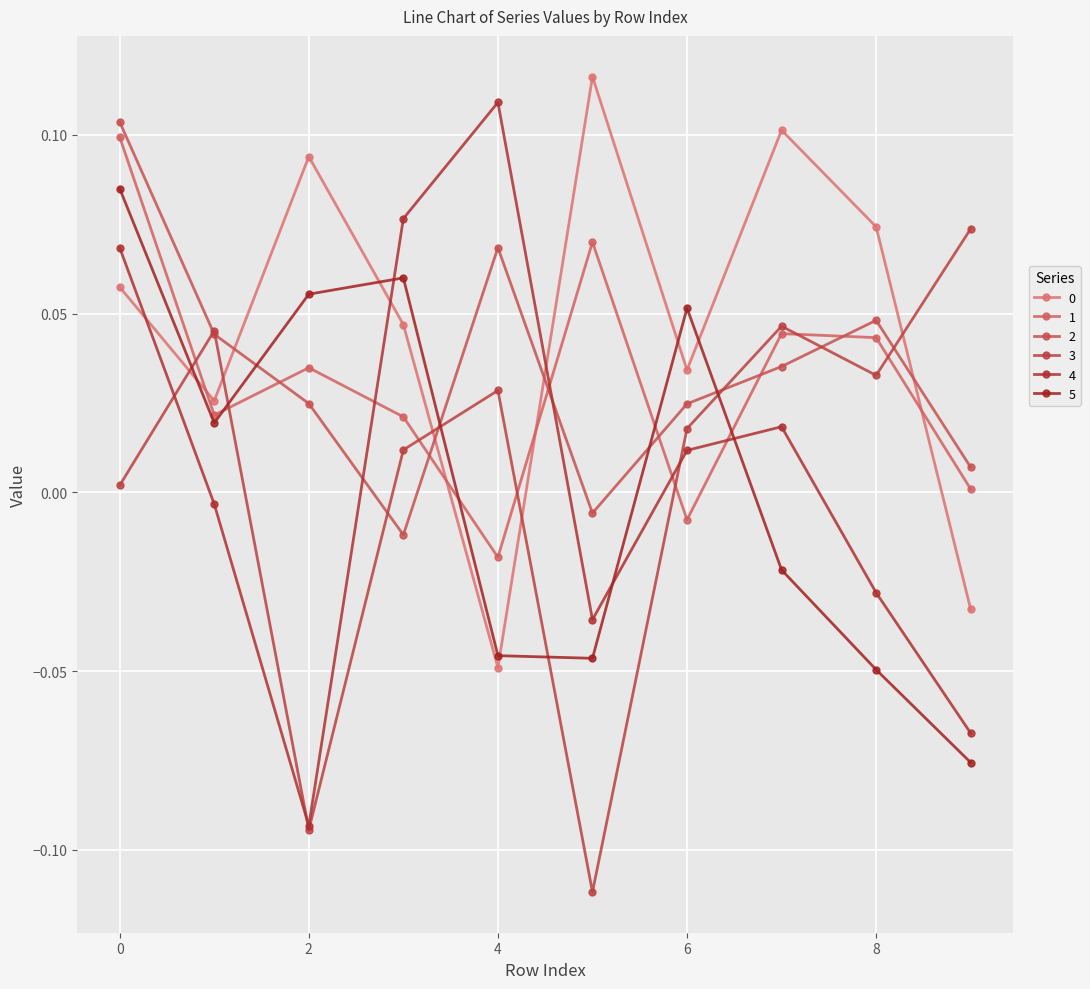

How many lines are shown in the chart?

6